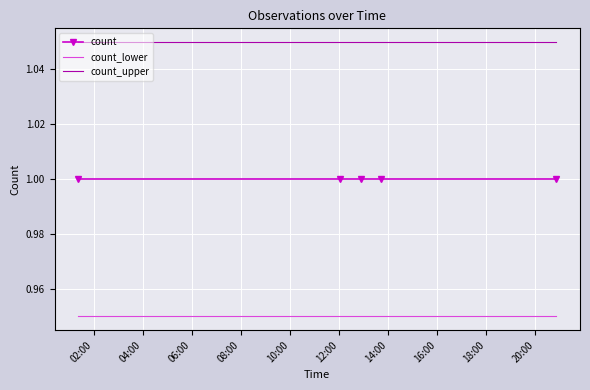

Rank the series by their maximum value, from lowest to highest.

count_lower, count, count_upper